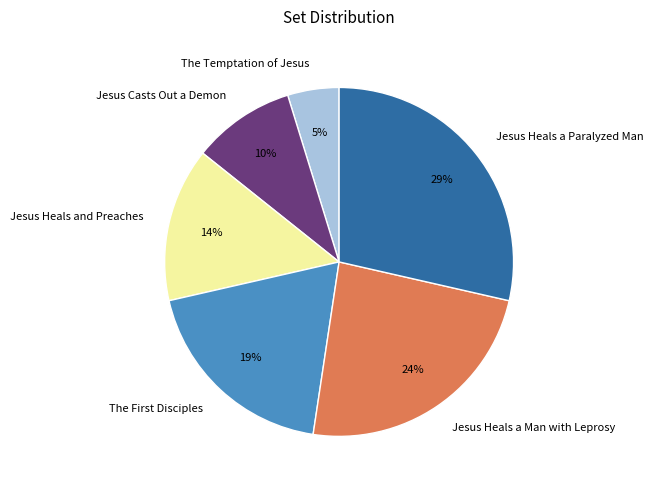

Which category has the biggest portion of the pie?

Jesus Heals a Paralyzed Man